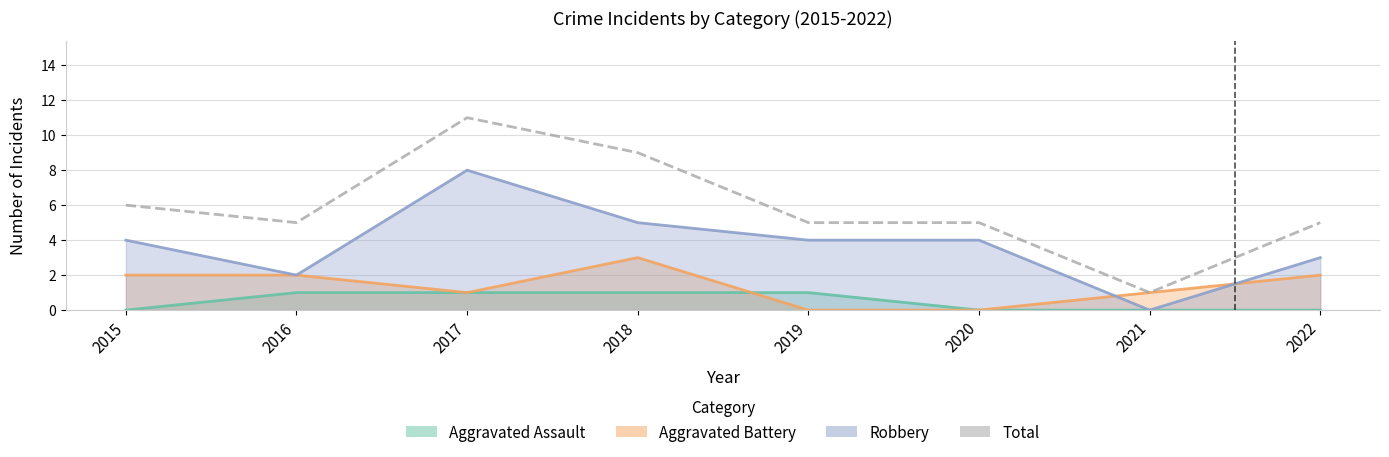

The chart shows a value of 3 at 2016. True or false?

False